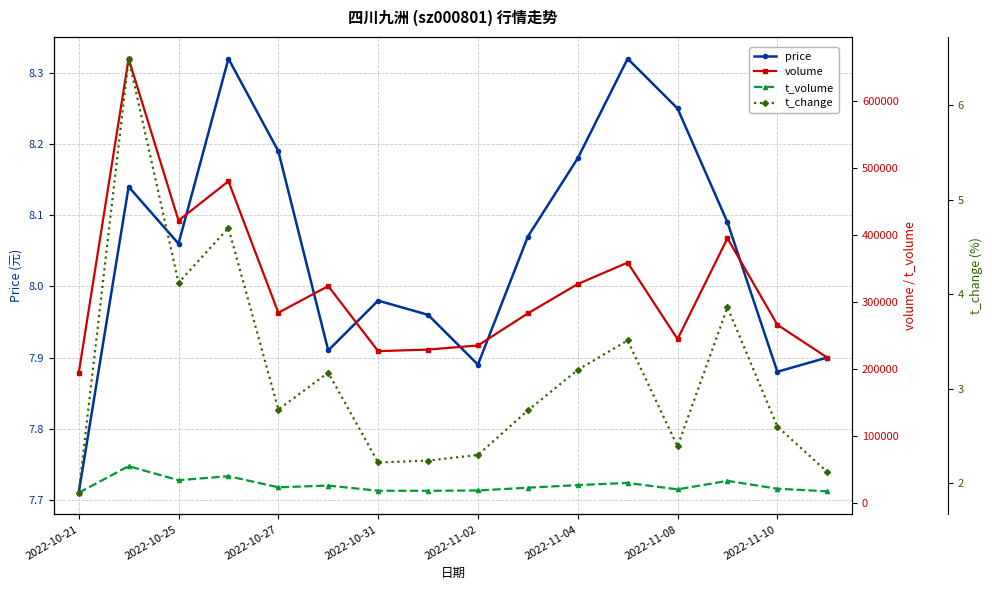

True or false: price has more than 2 interior local peaks.

True